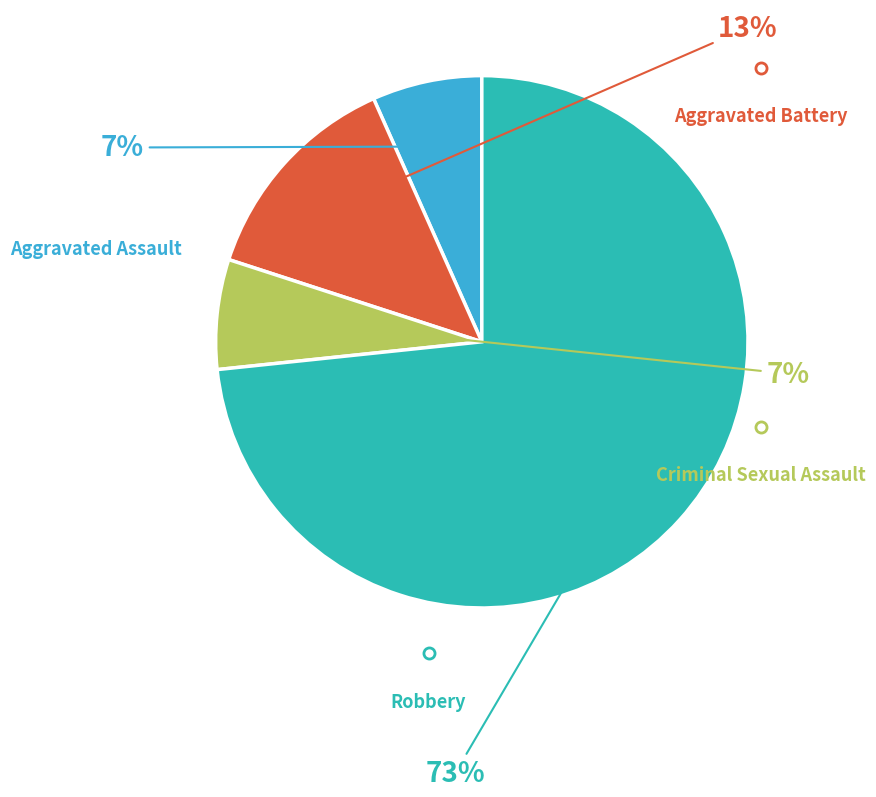

To the nearest percent, what is the average slice percentage?

25%